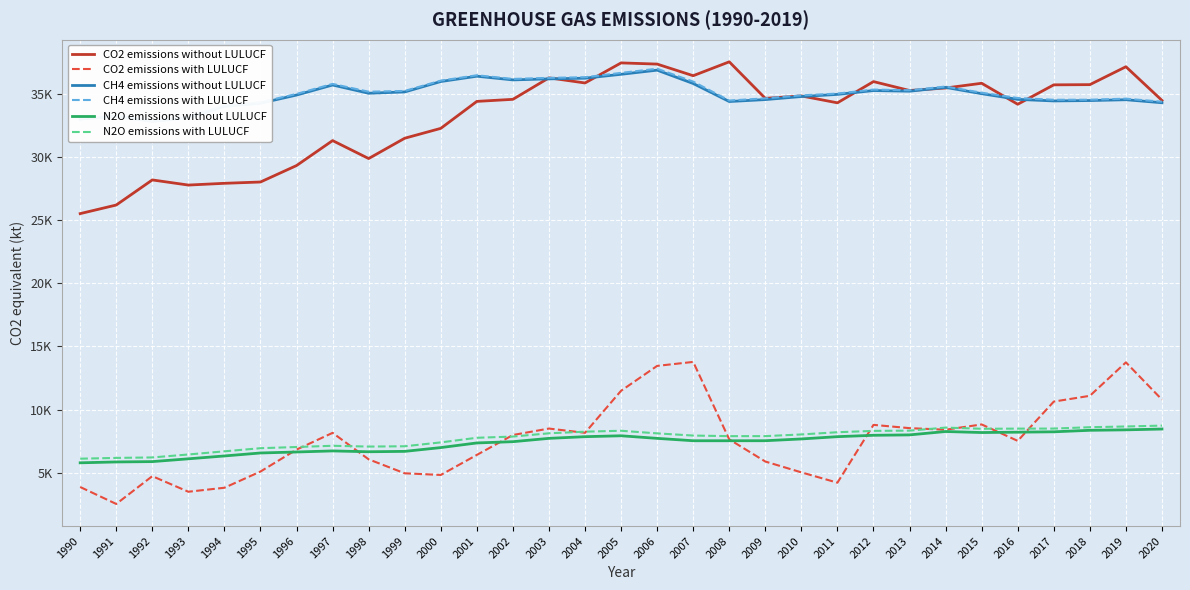

What value does the CH4 emissions without LULUCF series have at 1993?

33091.8